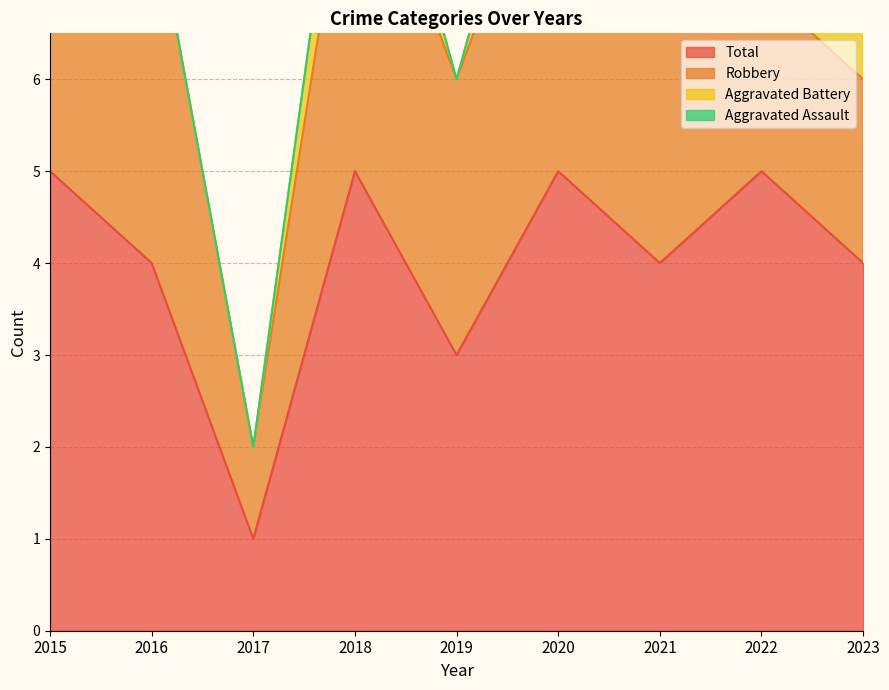

What are all the series names shown in the legend?

Aggravated Assault, Aggravated Battery, Robbery, Total